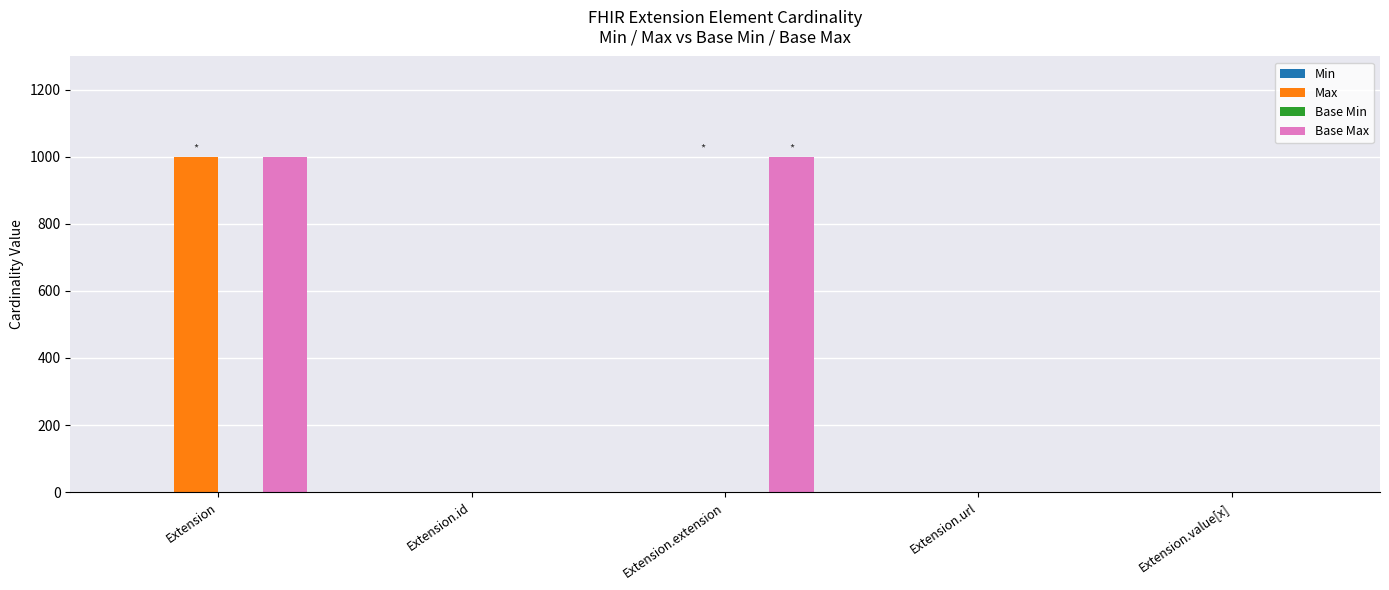

At which category is the sum across all series the highest?

Extension